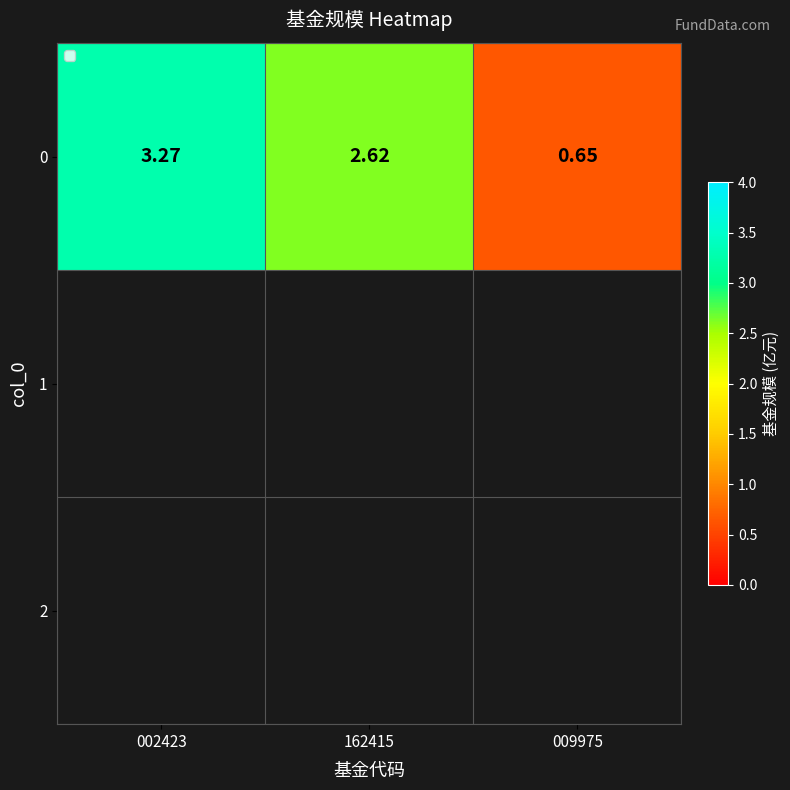

Approximately how many times larger is the value at 009975 compared to 002423?

0.2